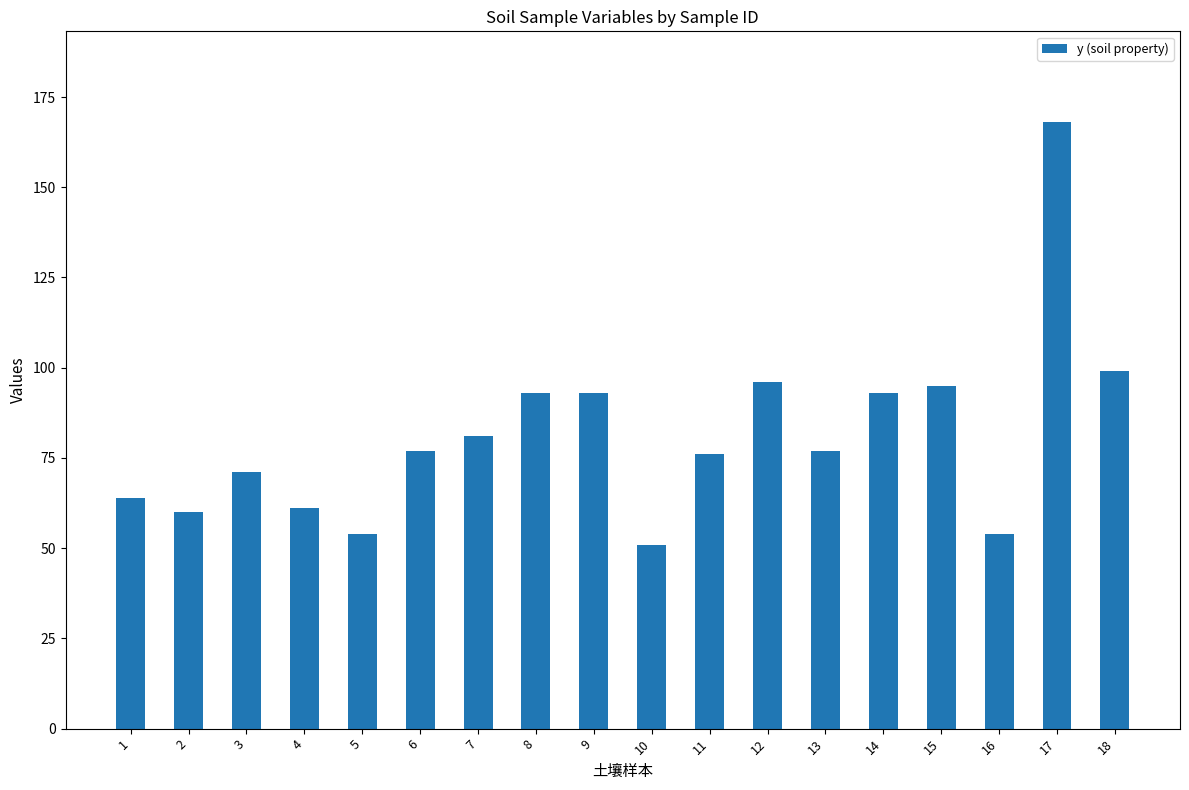

Read the value at 6.

77